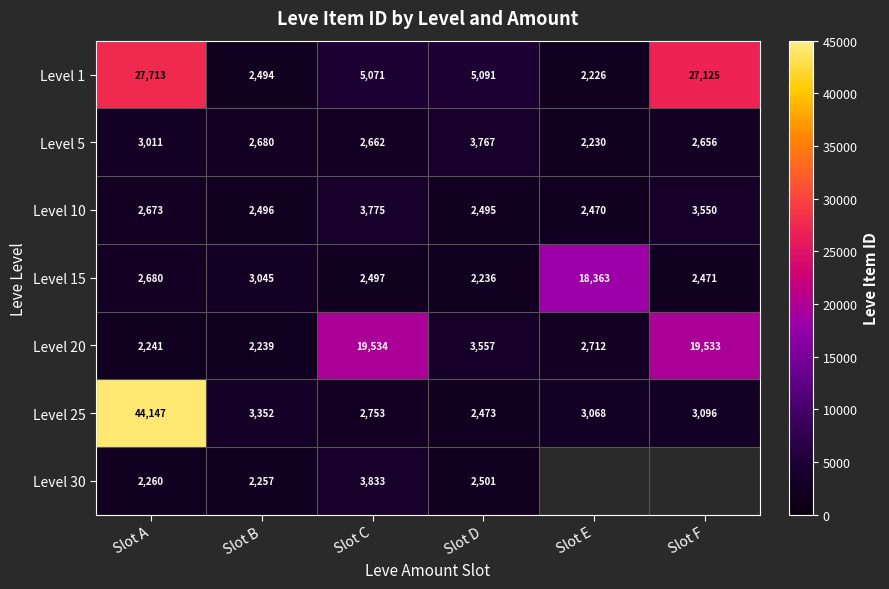

What is the sum of all Level 20 values?

49816